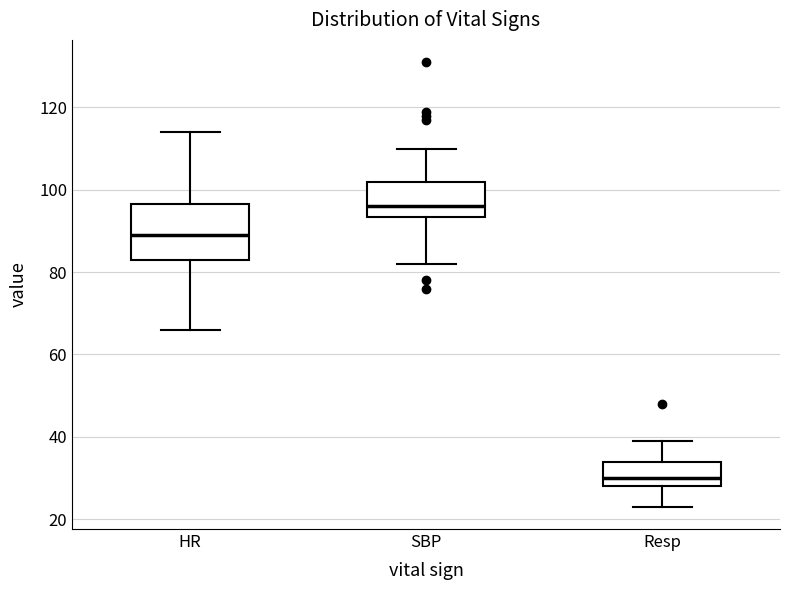

Comparing the boxes themselves (not the whiskers), which one is the tallest?

HR